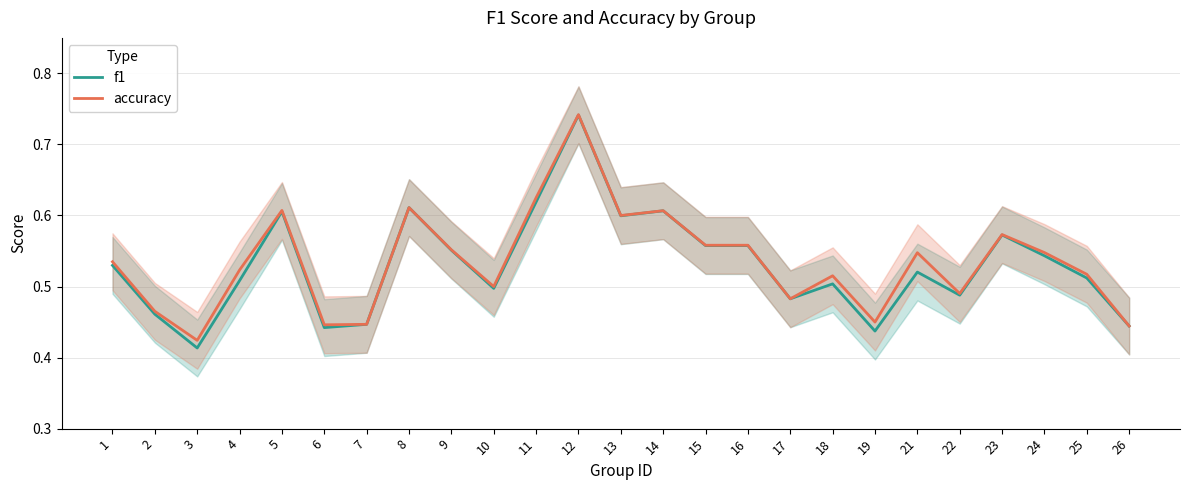

True or false: f1 has more than 1 interior local peaks.

True